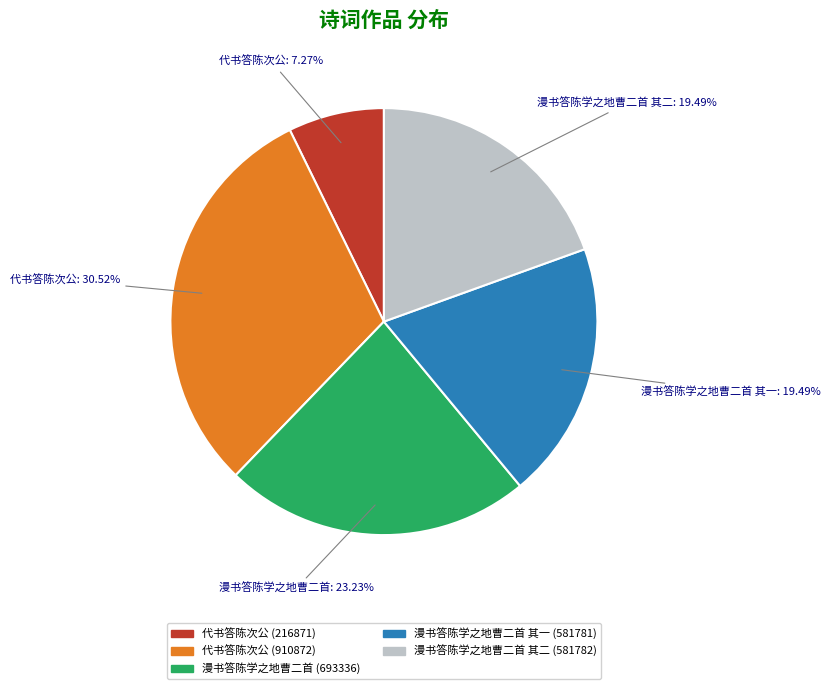

Between 漫书答陈学之地曹二首 其一 (581781) and 漫书答陈学之地曹二首 (693336), which is larger?

漫书答陈学之地曹二首 (693336)